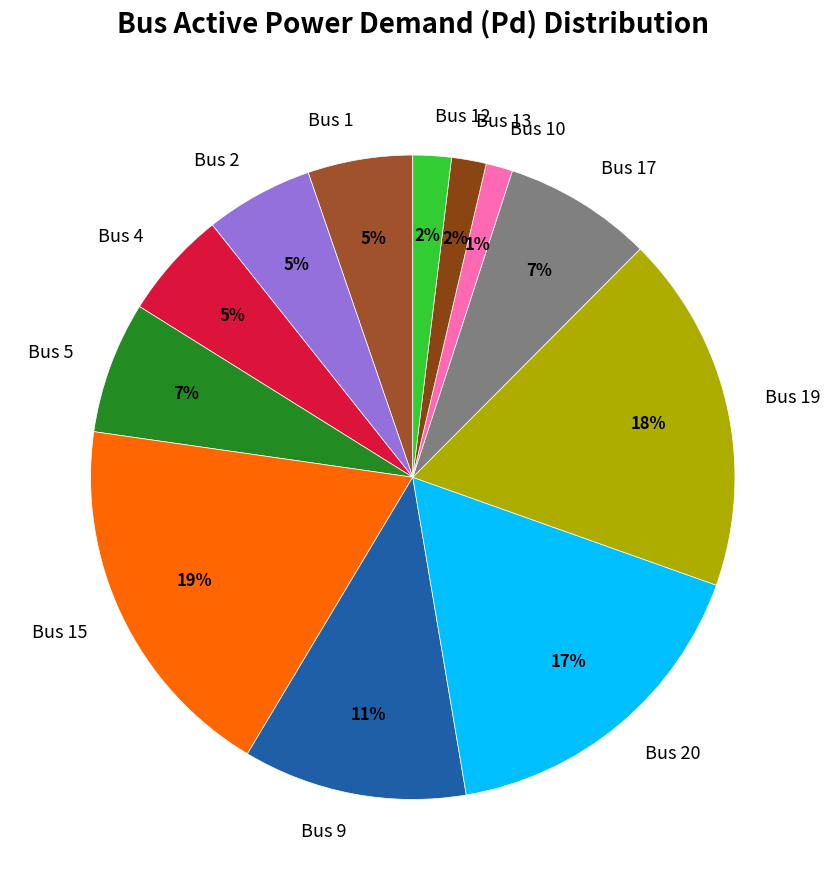

To the nearest percent, what is the average slice percentage?

8%